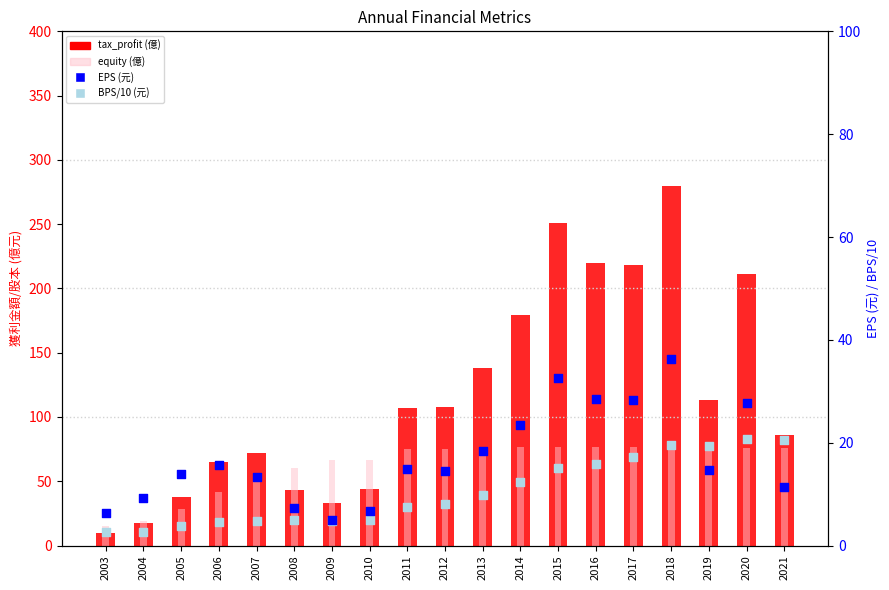

Which series contains the lowest Y value?

BPS/10